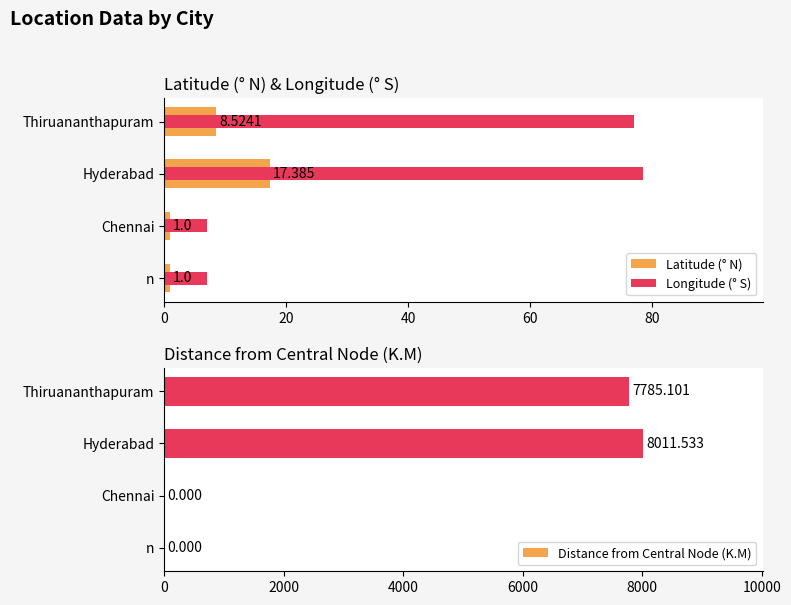

What is the difference between the maximum and second lowest values in the Latitude (° N) series?

16.4